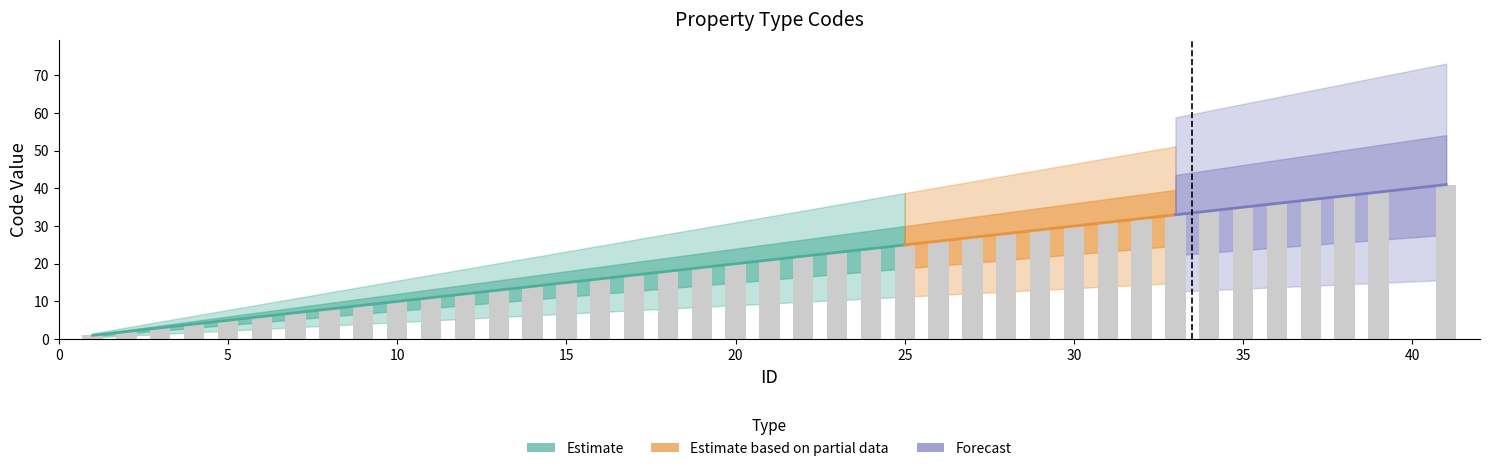

The chart shows a value of 50 at 33. True or false?

False